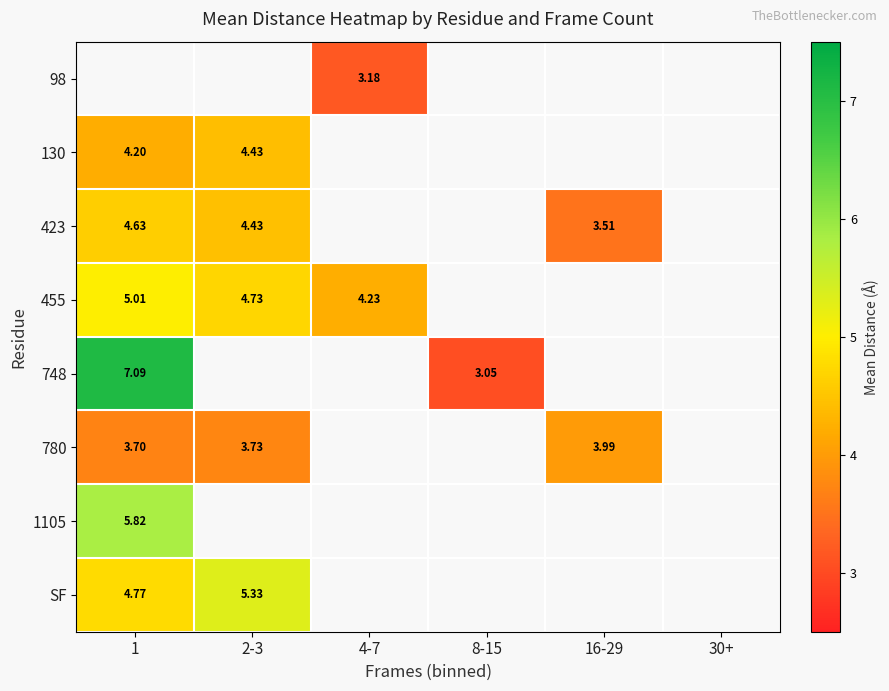

How many categories are shown in the chart?

6